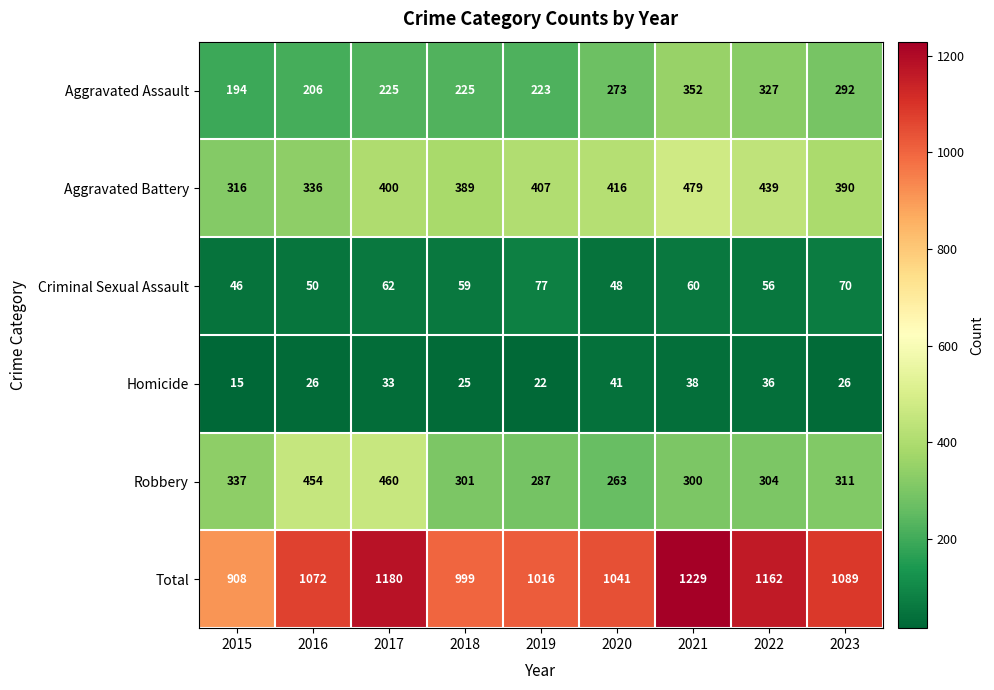

What is the difference between the Robbery values at 2020 and 2018?

38